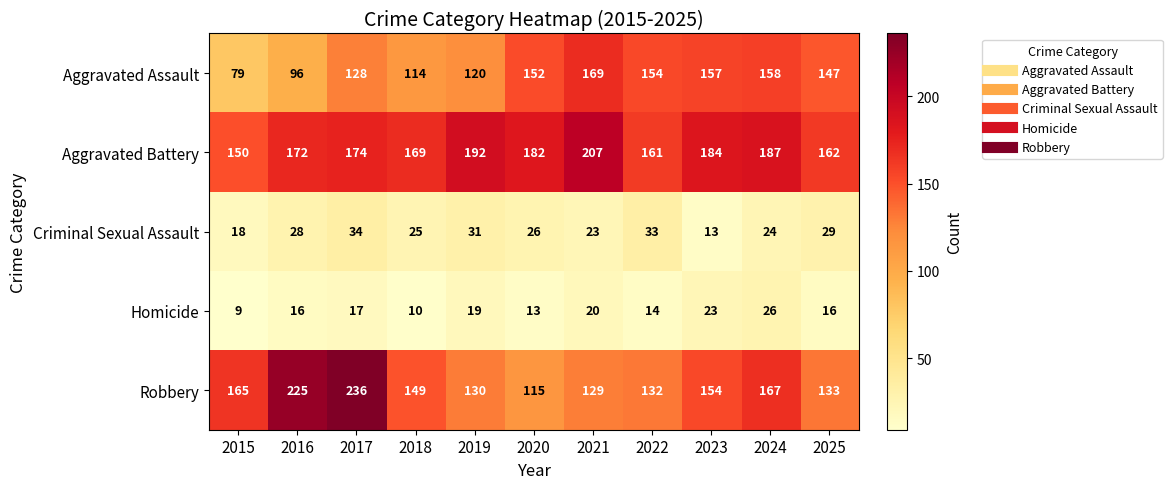

Rank the series by their maximum value, from lowest to highest.

Homicide, Criminal Sexual Assault, Aggravated Assault, Aggravated Battery, Robbery